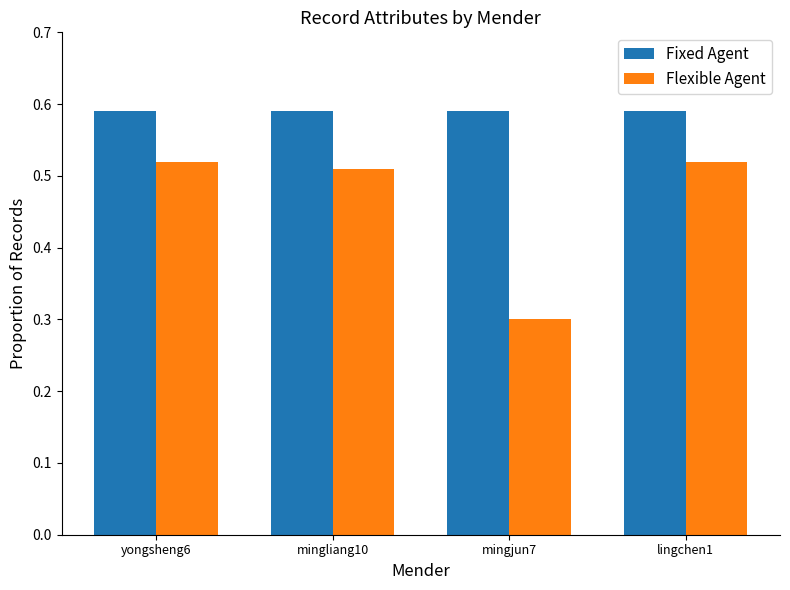

At lingchen1, list the series in order from largest to smallest.

Fixed Agent, Flexible Agent